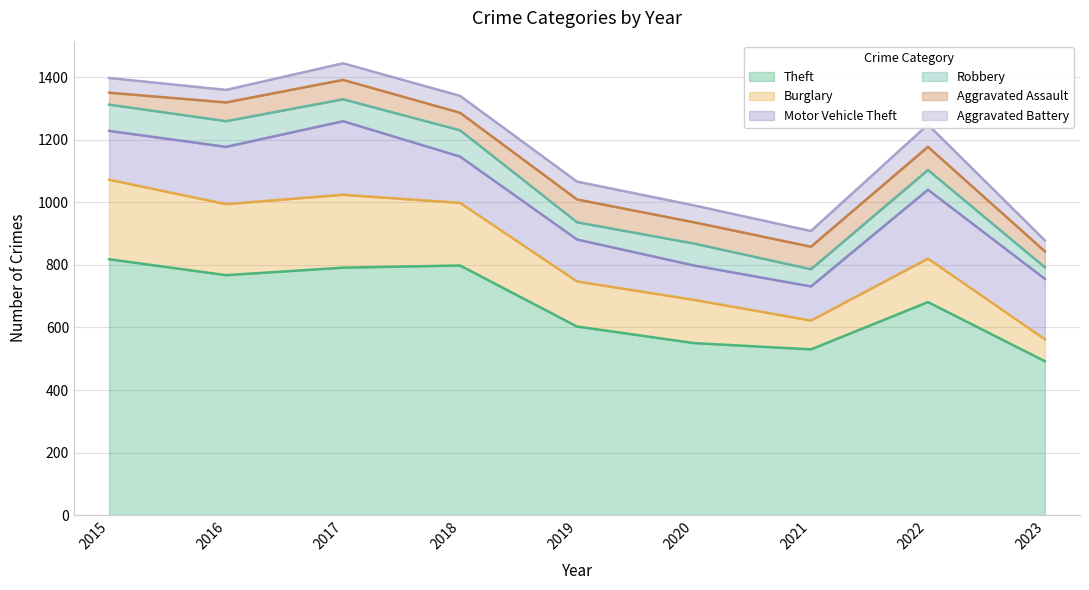

After their last crossing, which series has the higher values: Aggravated Assault or Robbery?

Aggravated Assault